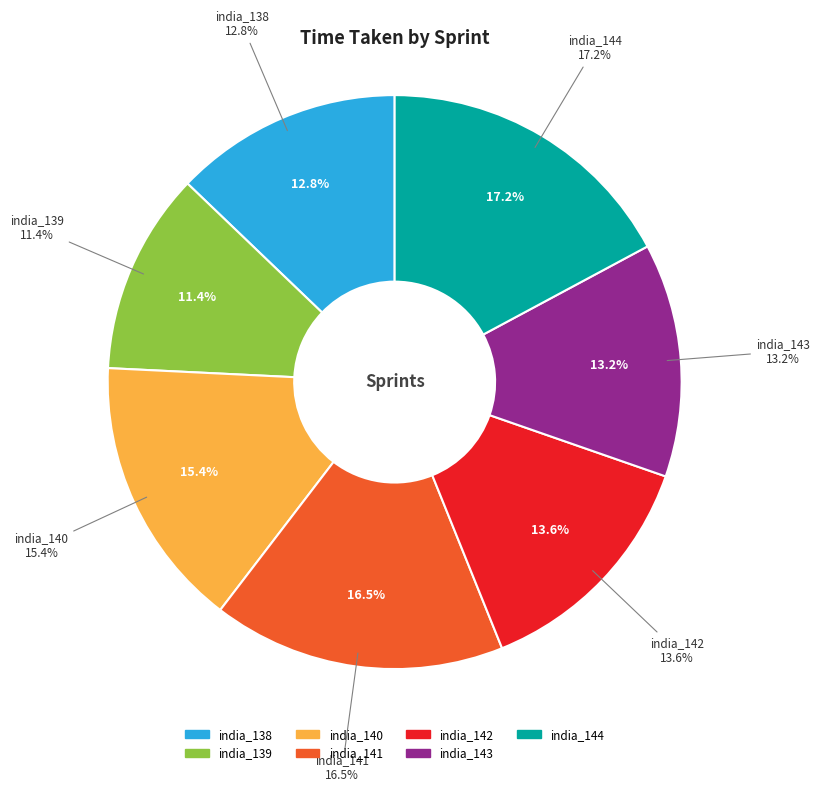

Does india_138 represent more than half of the total?

No